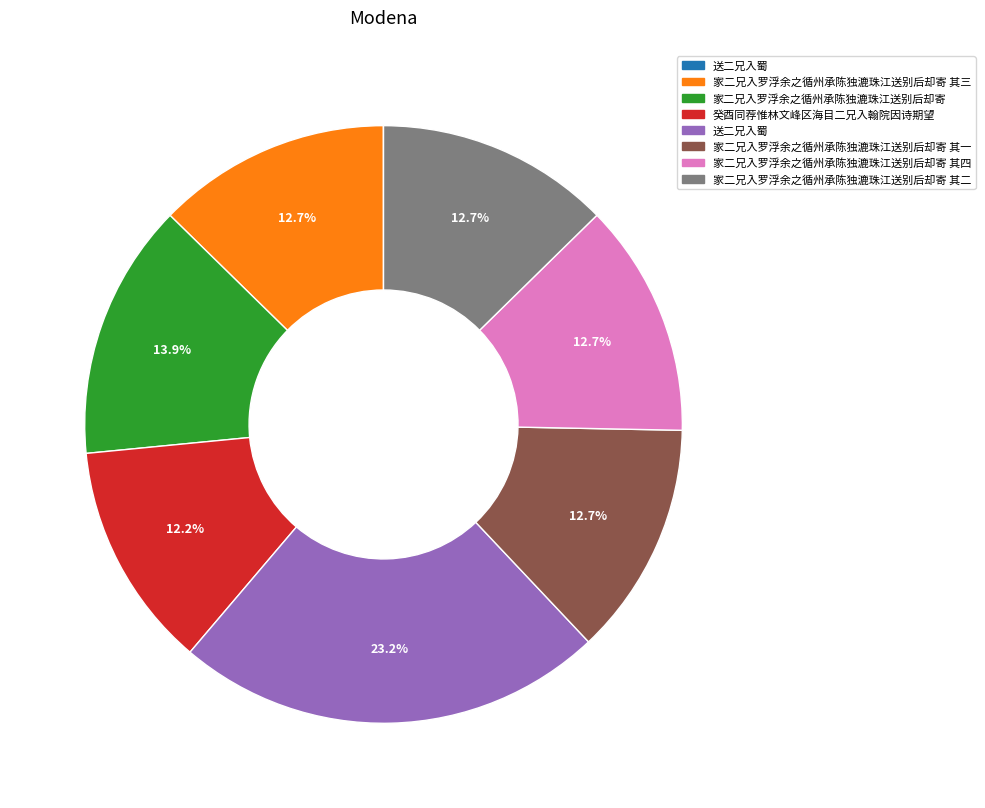

Is there any slice that represents more than half of the pie?

No